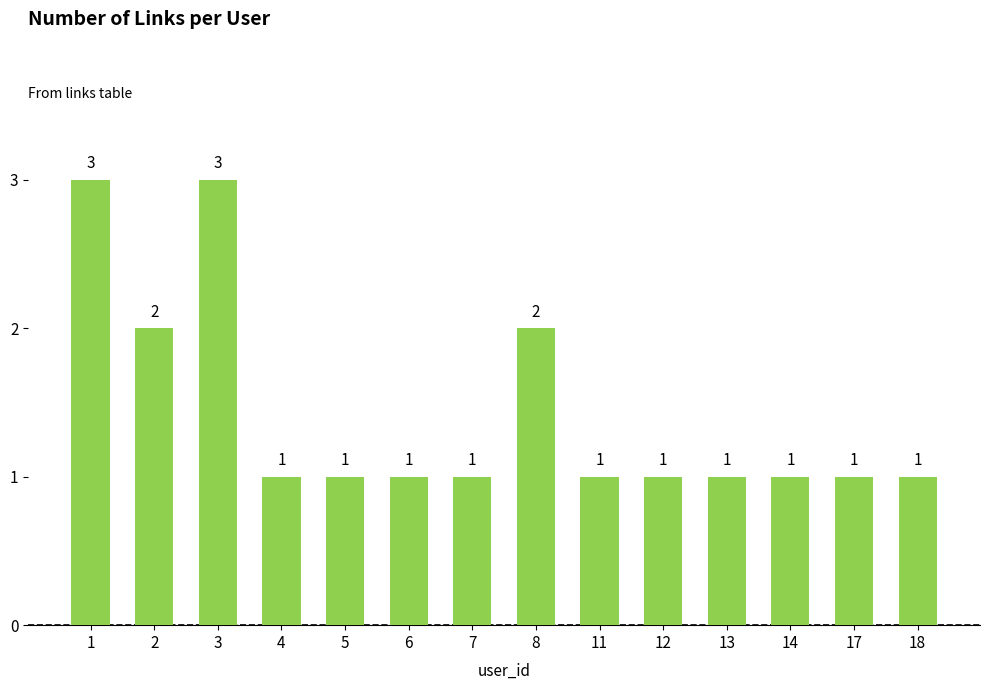

What is the value of the 2nd bar from the left?

2